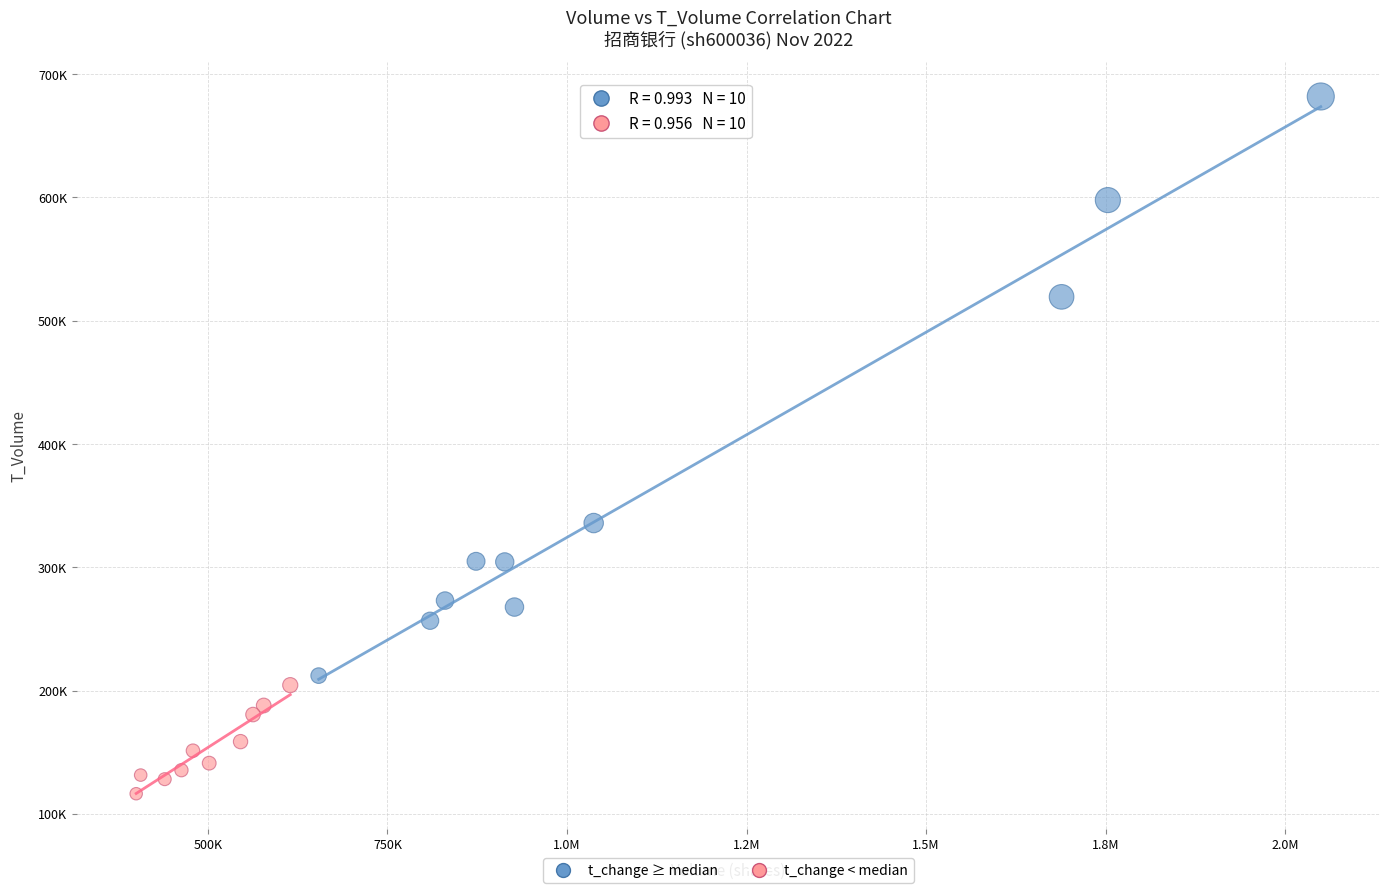

Which series has the widest spread of Y values?

t_change ≥ median